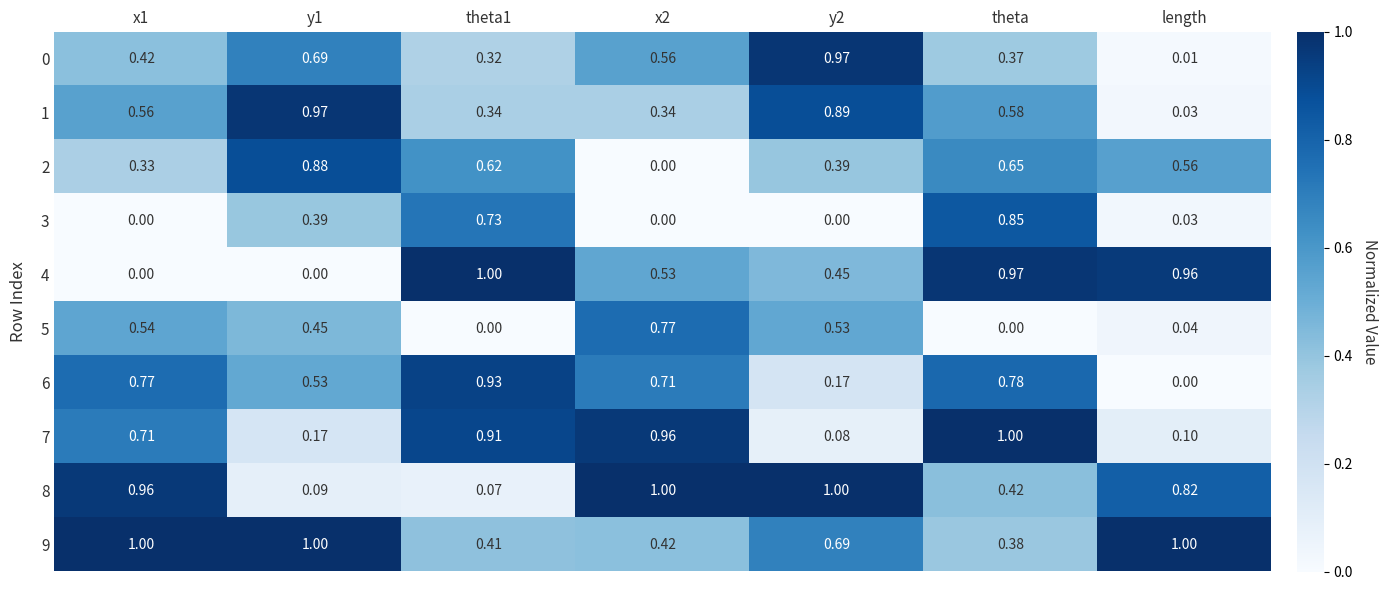

At which label is 6 closest to 0?

length